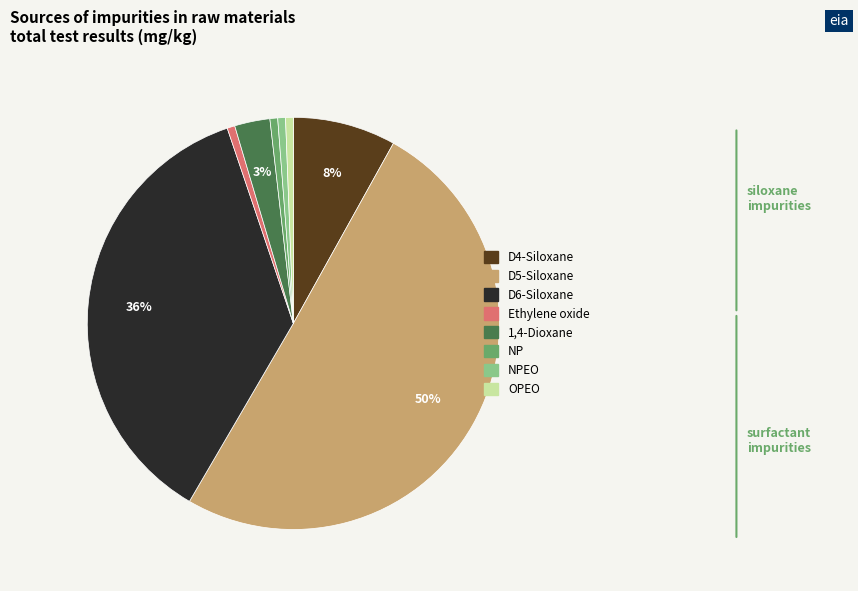

To the nearest percent, what is the average slice percentage?

12%